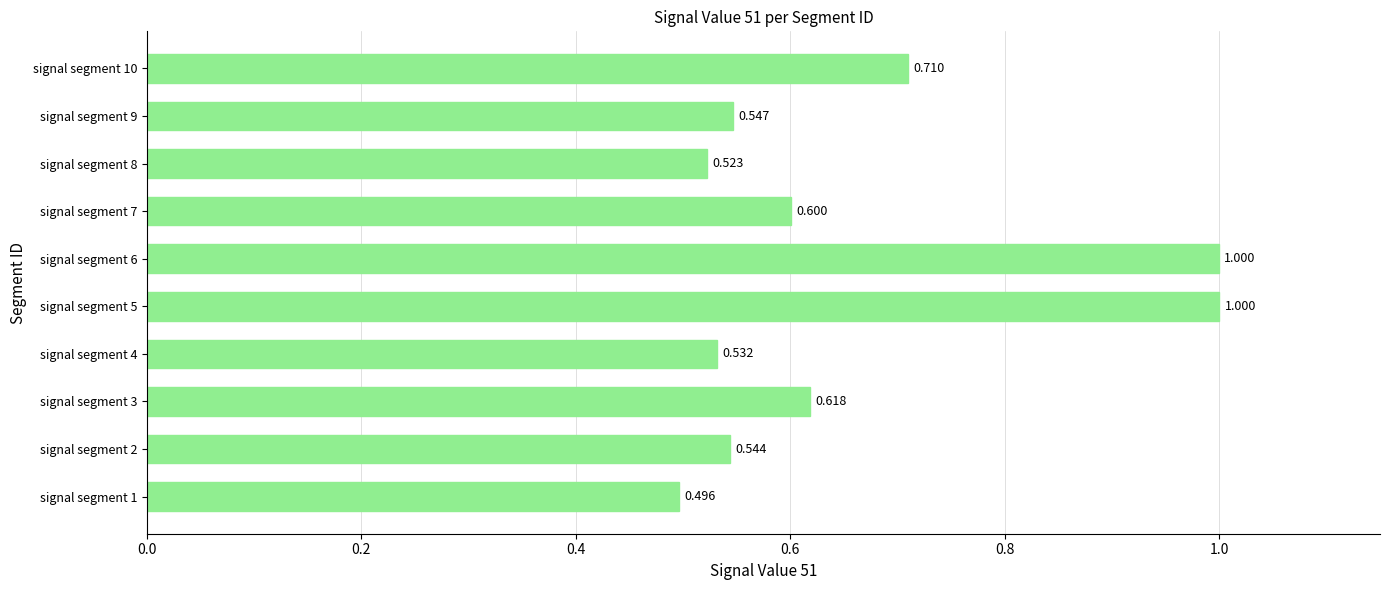

What is the difference between the maximum and second lowest values?

0.5